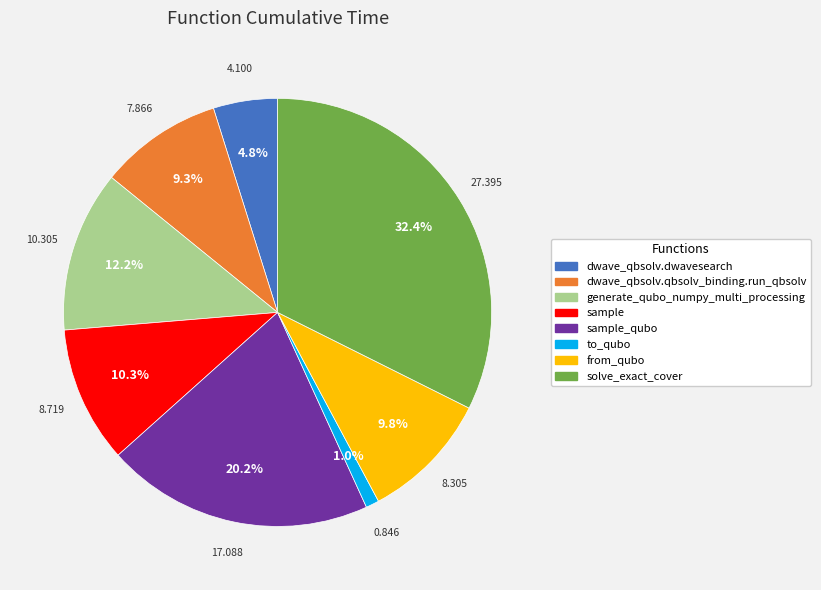

Is there a majority slice in this chart?

No